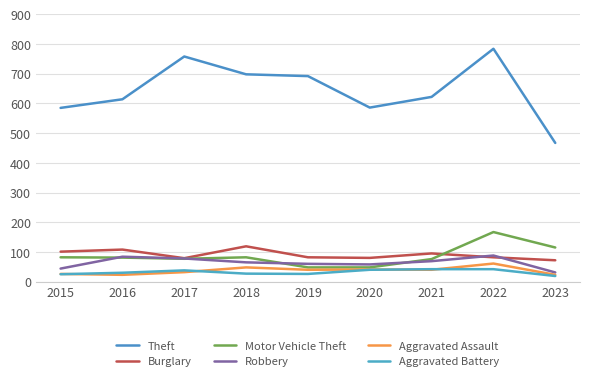

True or false: Burglary and Aggravated Battery cross at least once.

False